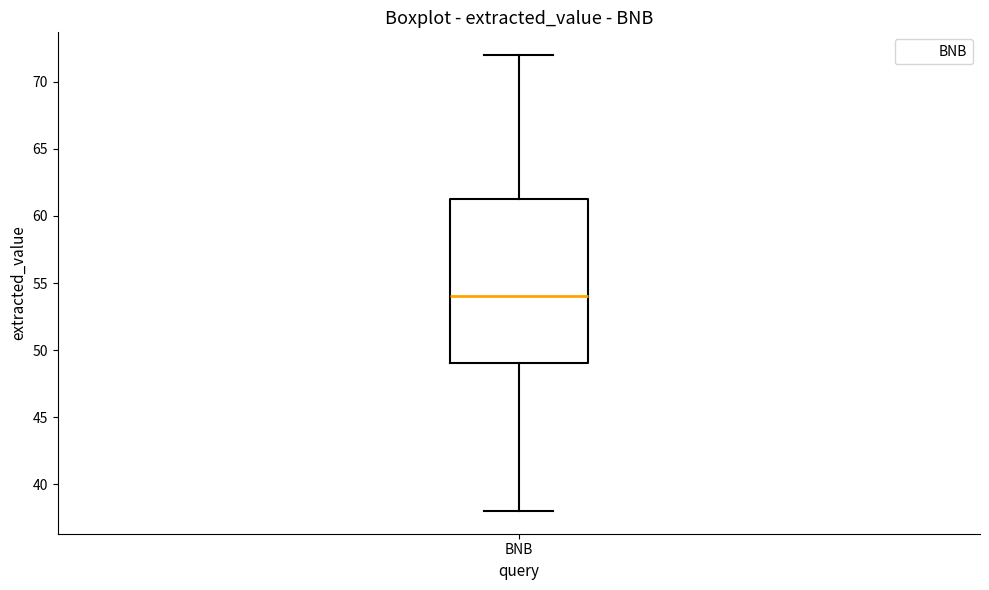

Read this box plot against the y-axis: the position of the median line, the range covered by the box, and the ends of both whiskers. The values are not printed on the chart, so give them approximately, as read against the axis.

median 54.0, box 49.0 to 61.5, whiskers 38.0 to 72.0